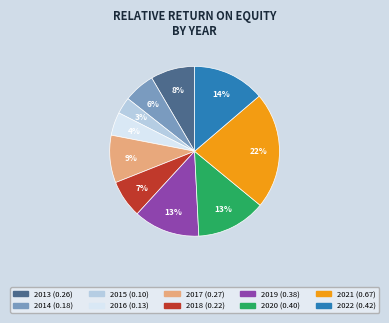

Is there a majority slice in this chart?

No